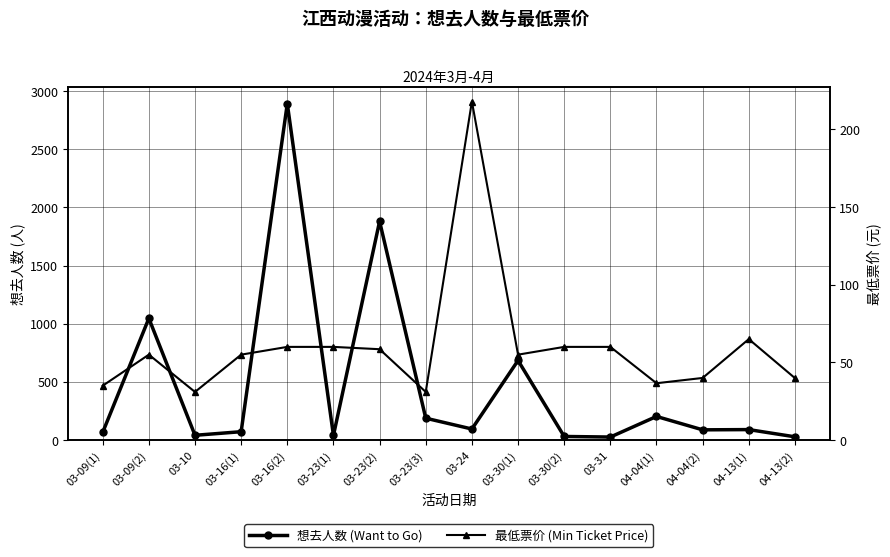

Which series has the largest total across all categories?

想去人数 (Want to Go)